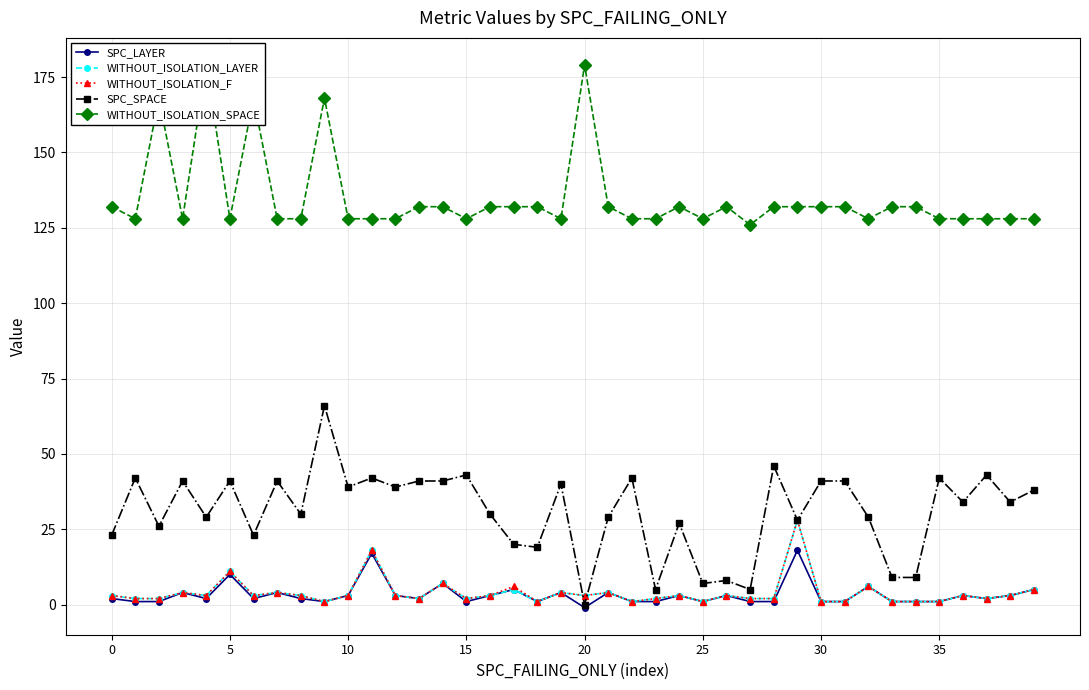

True or false: WITHOUT_ISOLATION_LAYER has more than 0 points higher than both neighbors.

True